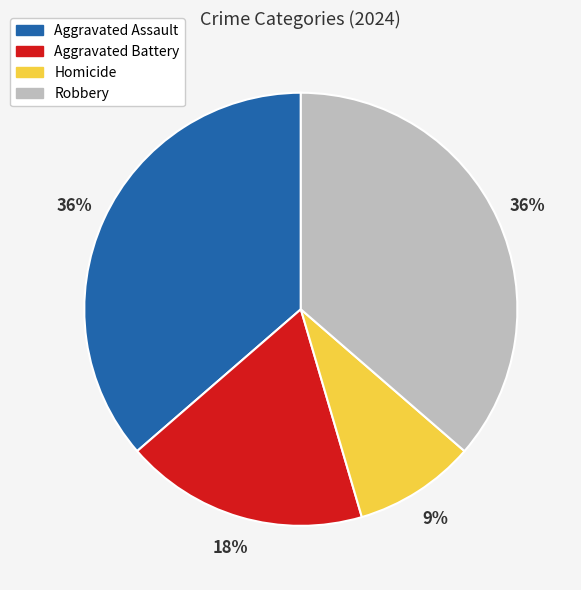

Is the sum of Robbery and Aggravated Battery greater than half?

Yes